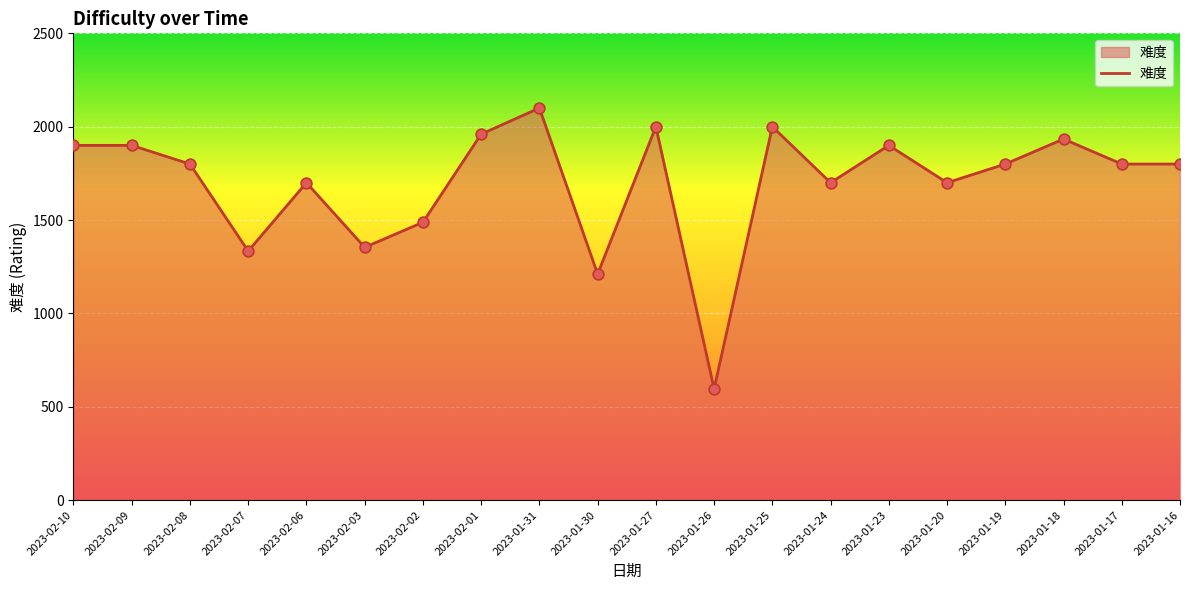

Between 2023-01-30 and 2023-01-24, which is larger?

2023-01-24